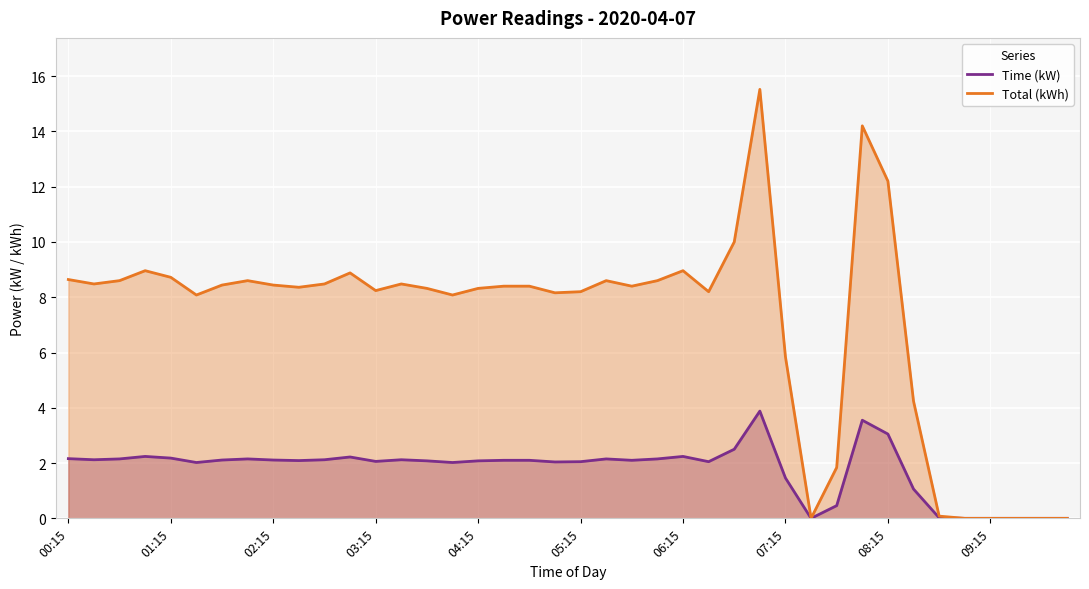

What is the highest value of the Time (kW) series?

3.9